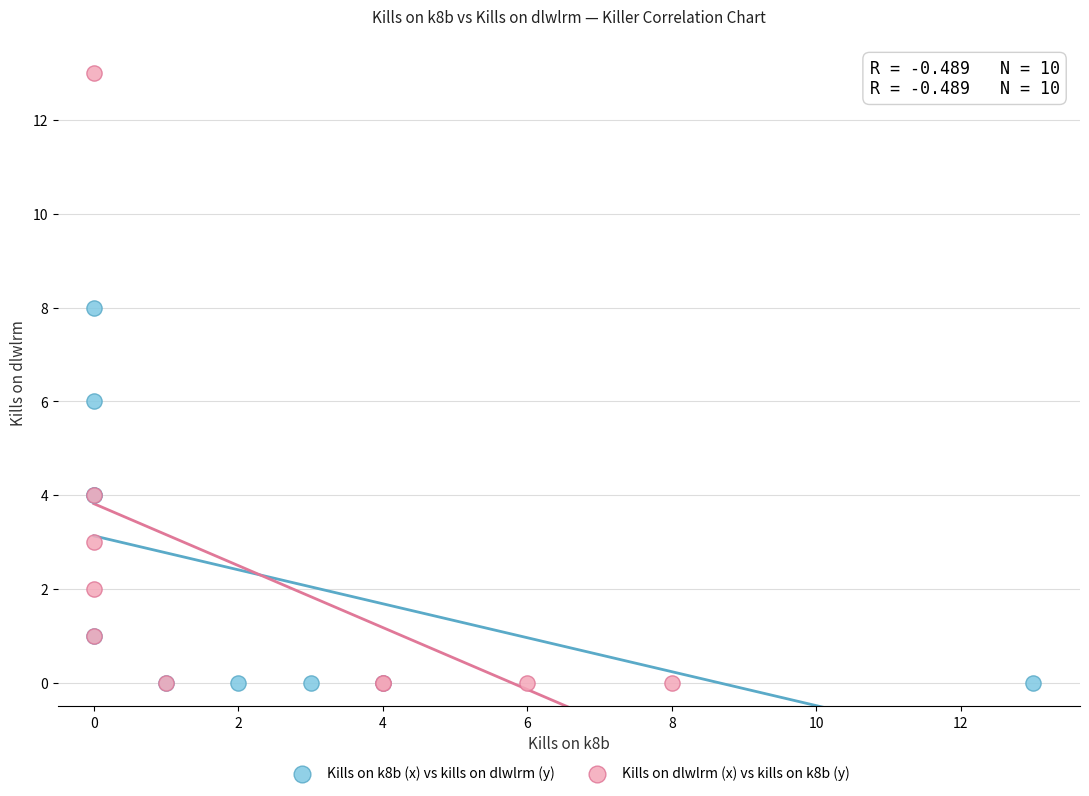

Which series contains the highest Y value?

Kills on dlwlrm (x) vs kills on k8b (y)